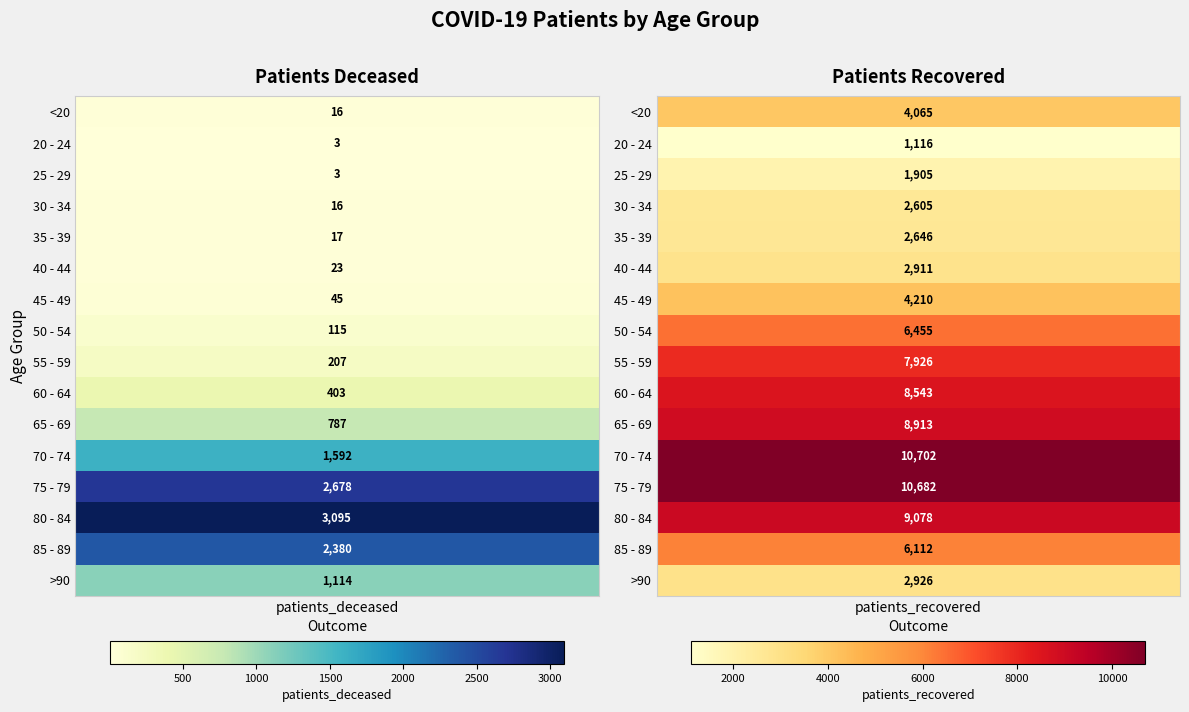

What is the spread (max minus min) of values at 1?

9586